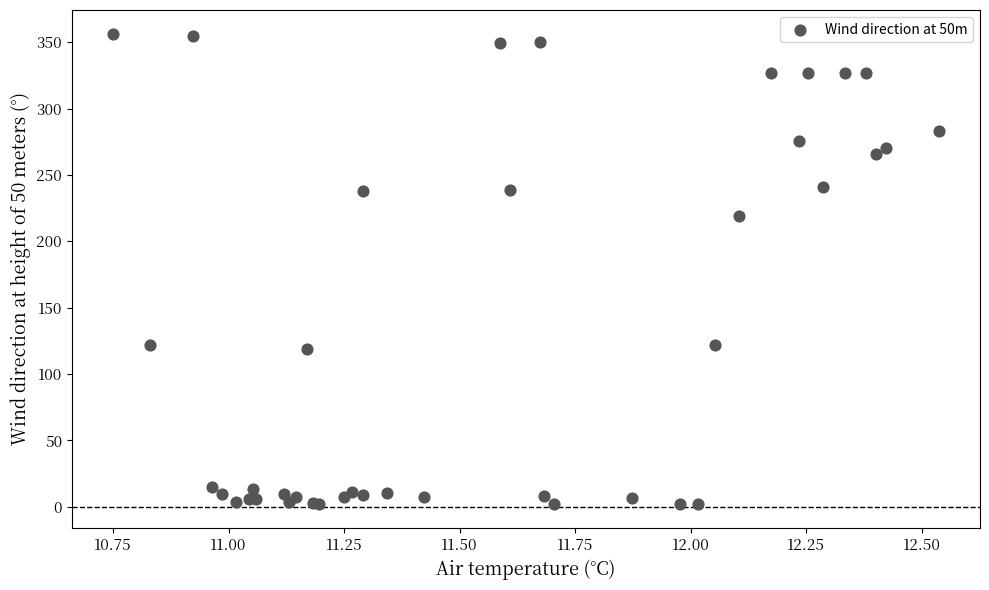

What Y value in the scatter plot is closest to 179?

218.7